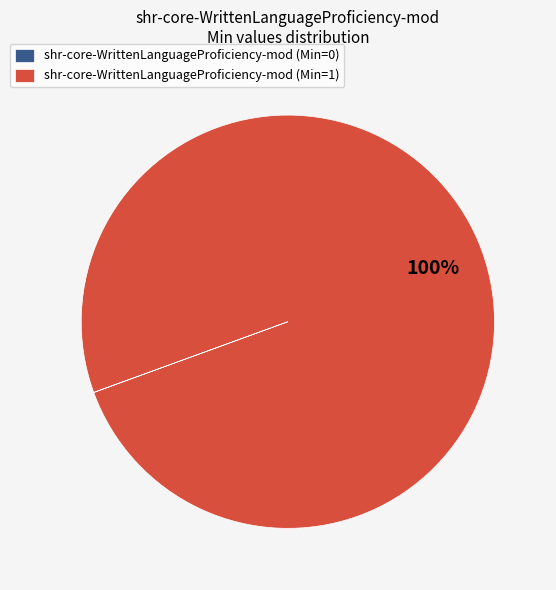

What is the largest slice in the pie chart?

shr-core-WrittenLanguageProficiency-mod (Min=1)